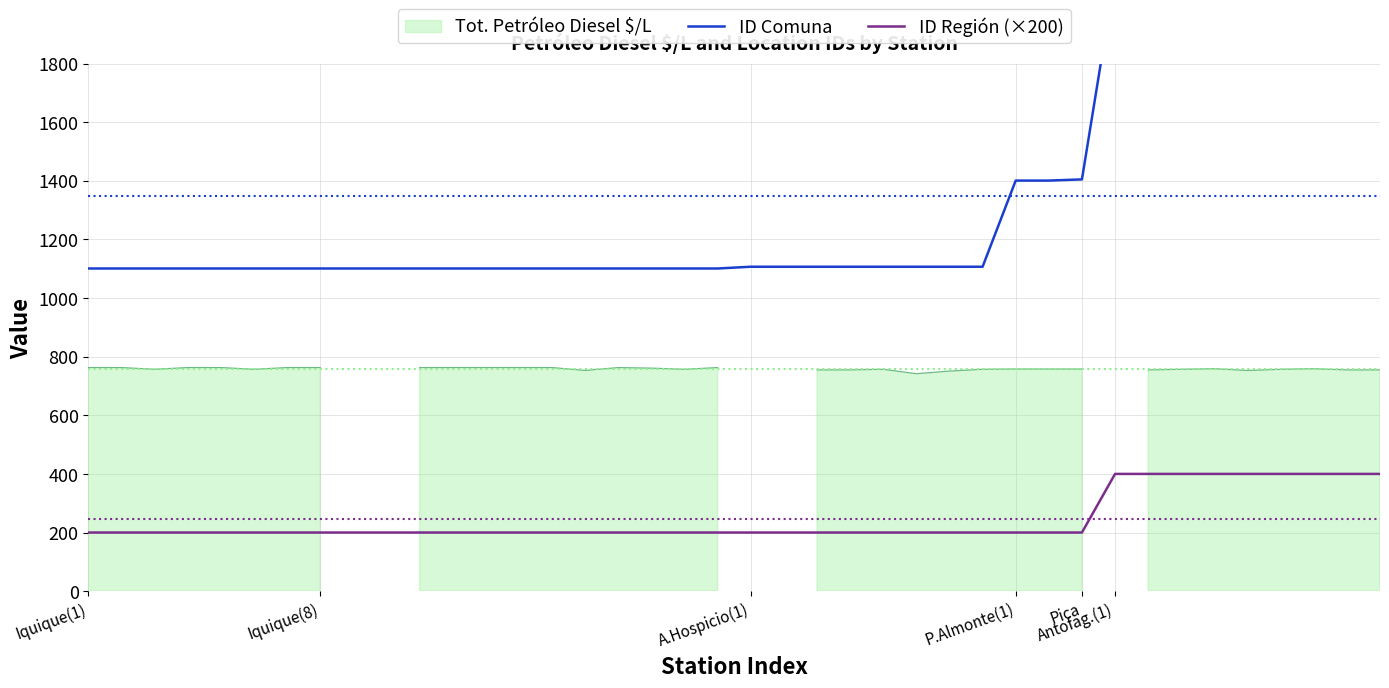

What is the smallest value displayed?

200